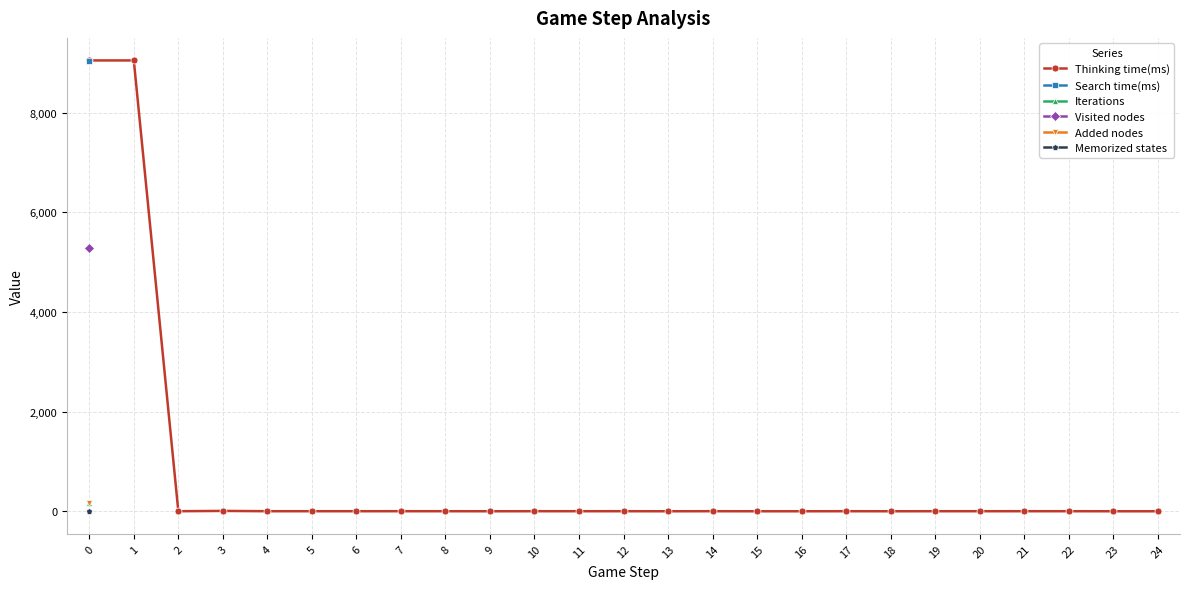

What are all the series names shown in the legend?

Thinking time(ms), Search time(ms), Iterations, Visited nodes, Added nodes, Memorized states